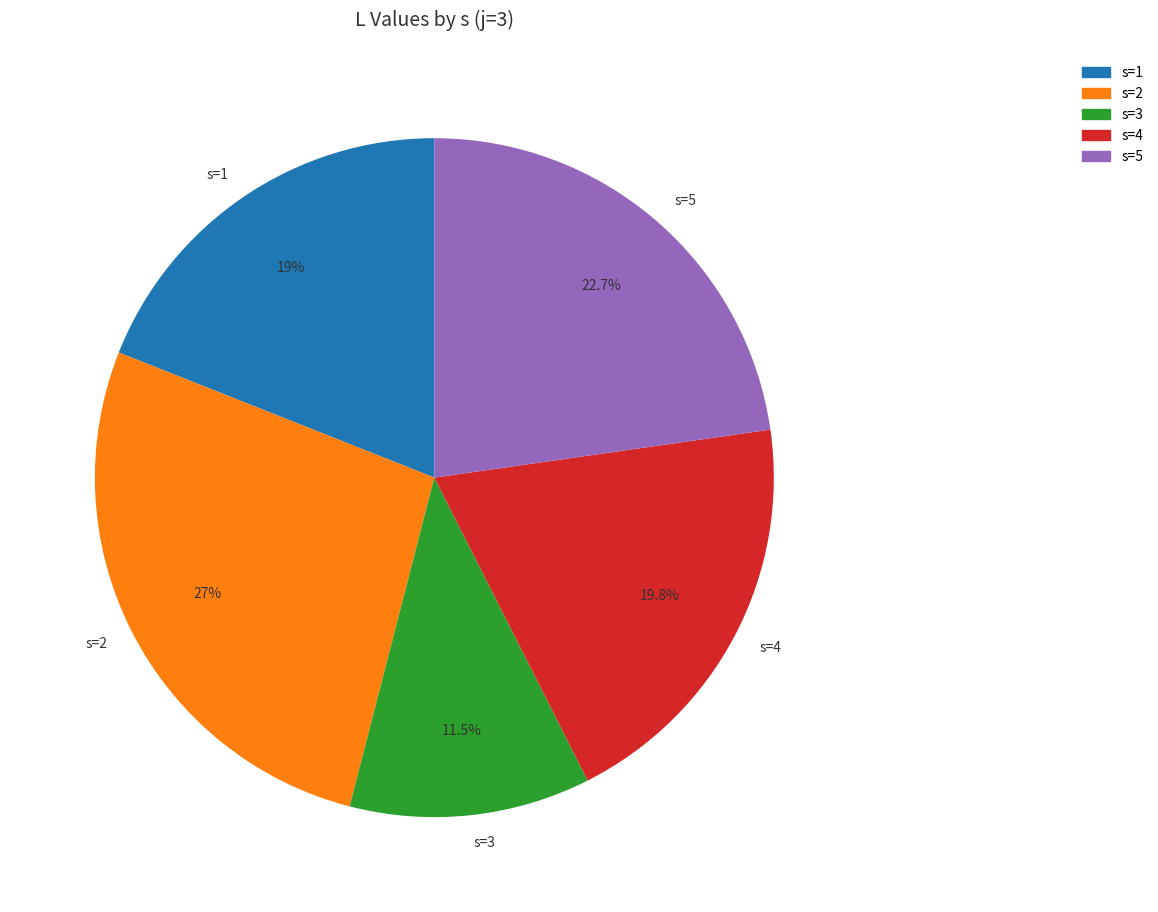

Which category has the smallest portion of the pie?

s=3